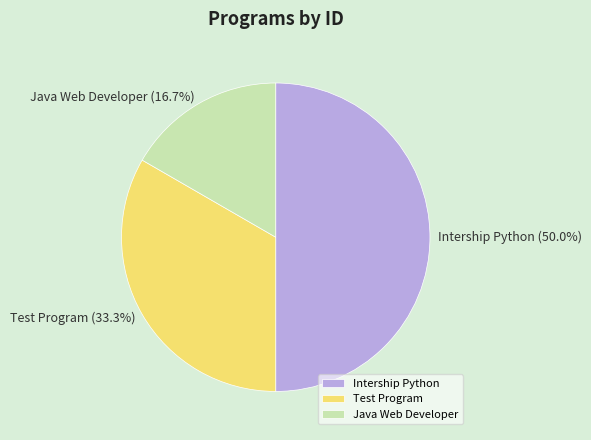

Rank the categories by value from highest to lowest.

Intership Python, Test Program, Java Web Developer